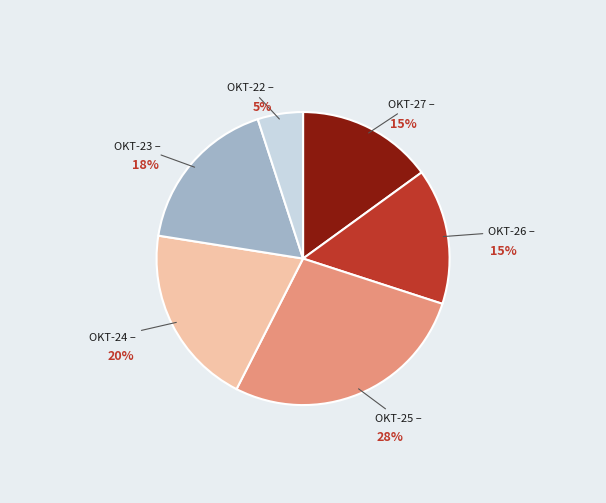

To the nearest percent, what is the average slice percentage?

17%